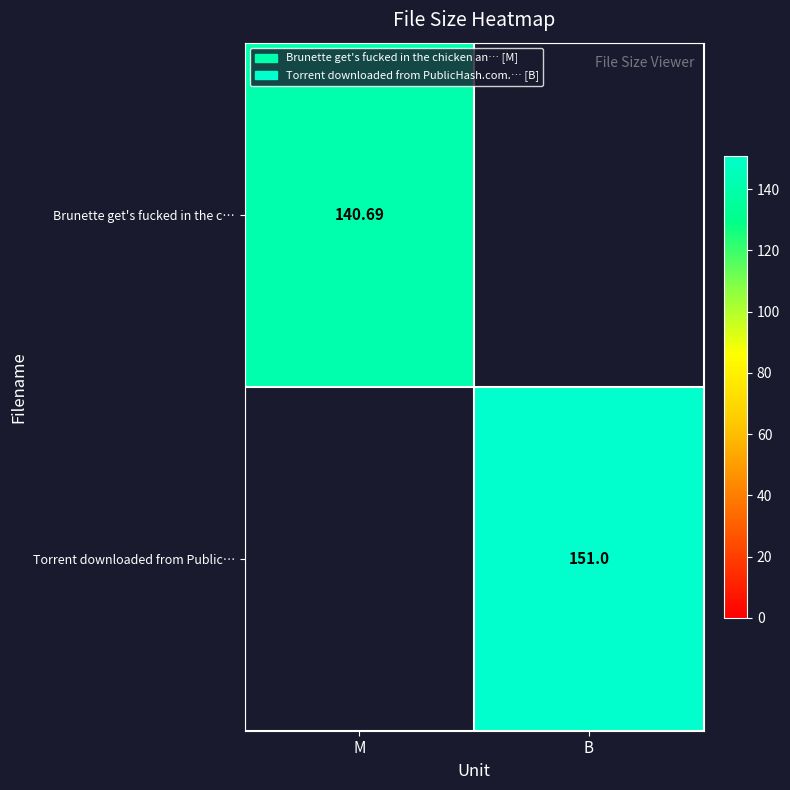

Which category has the lowest value across all series?

B